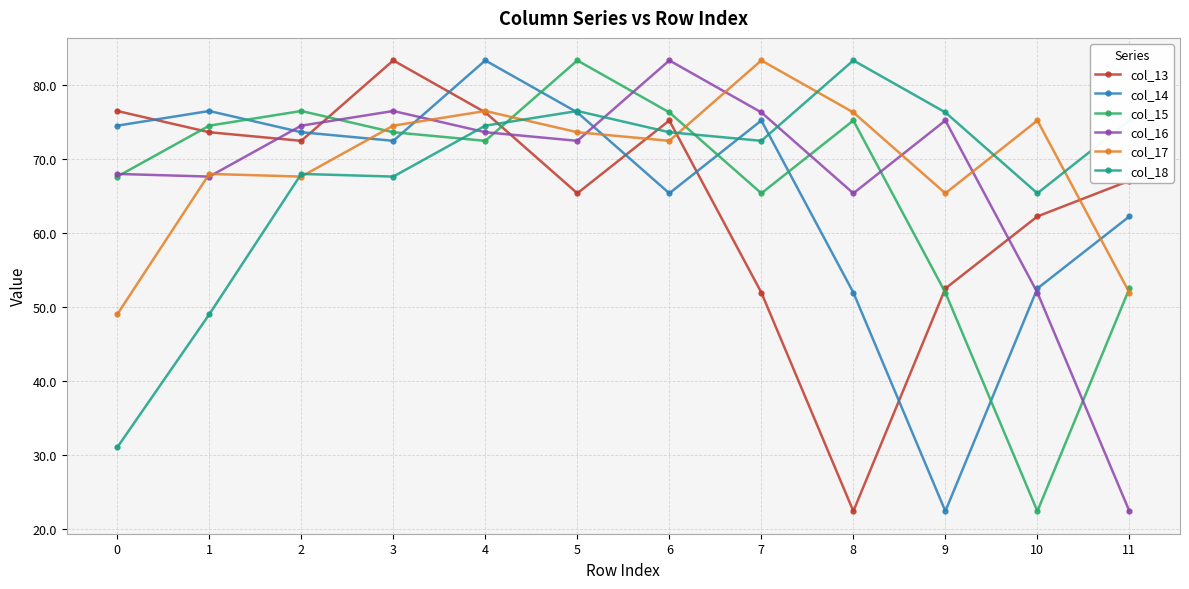

At which category is the sum across all series the highest?

4